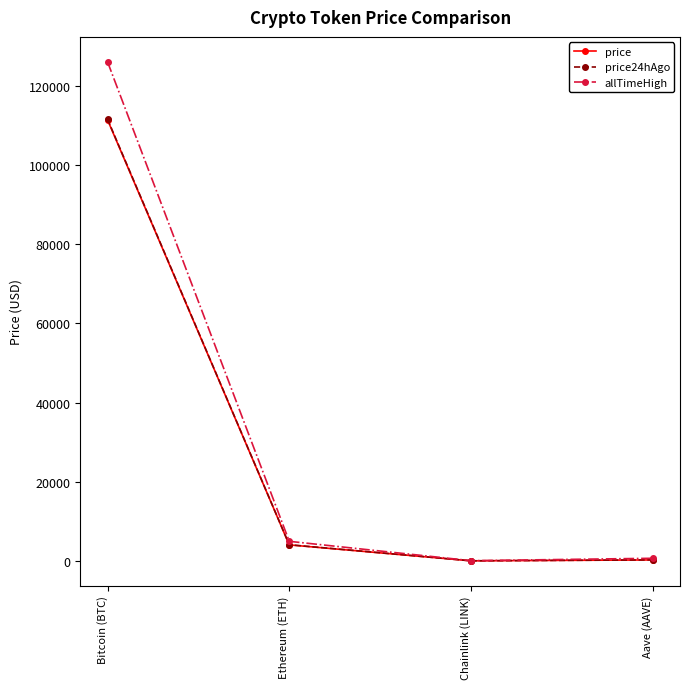

True or false: price24hAgo has a value of 4080.2 at Ethereum (ETH).

True